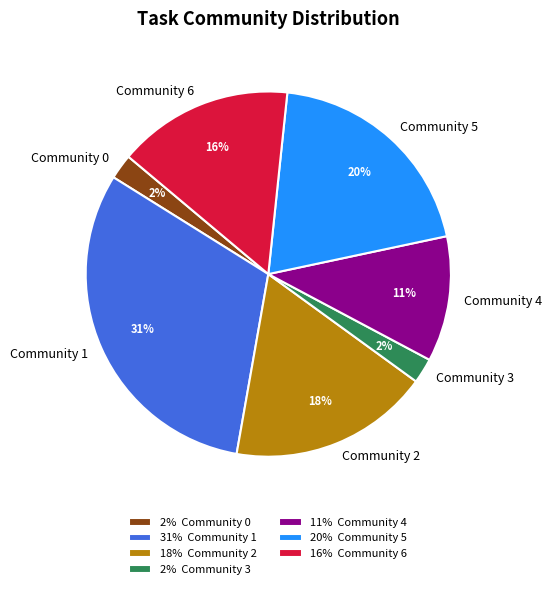

What percentage is the Community 0 slice, to the nearest percent?

2%